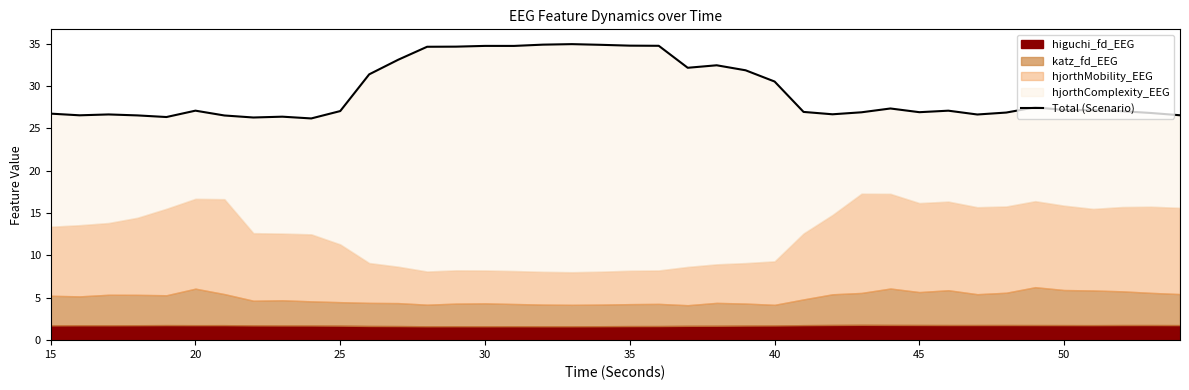

How many data points are less than 27?

17